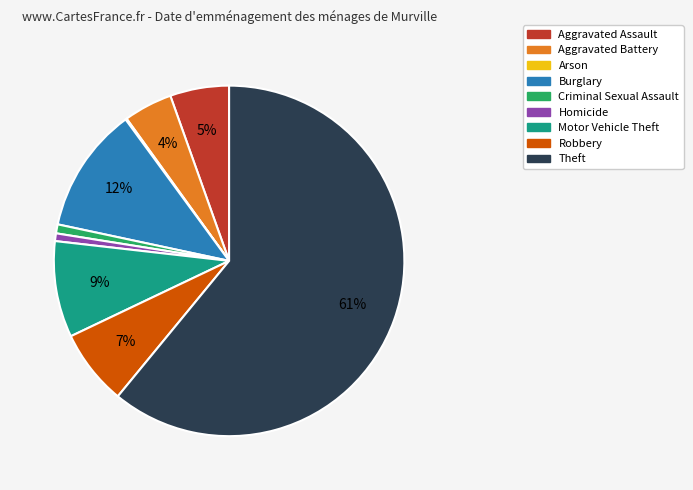

Which category has the biggest portion of the pie?

Theft